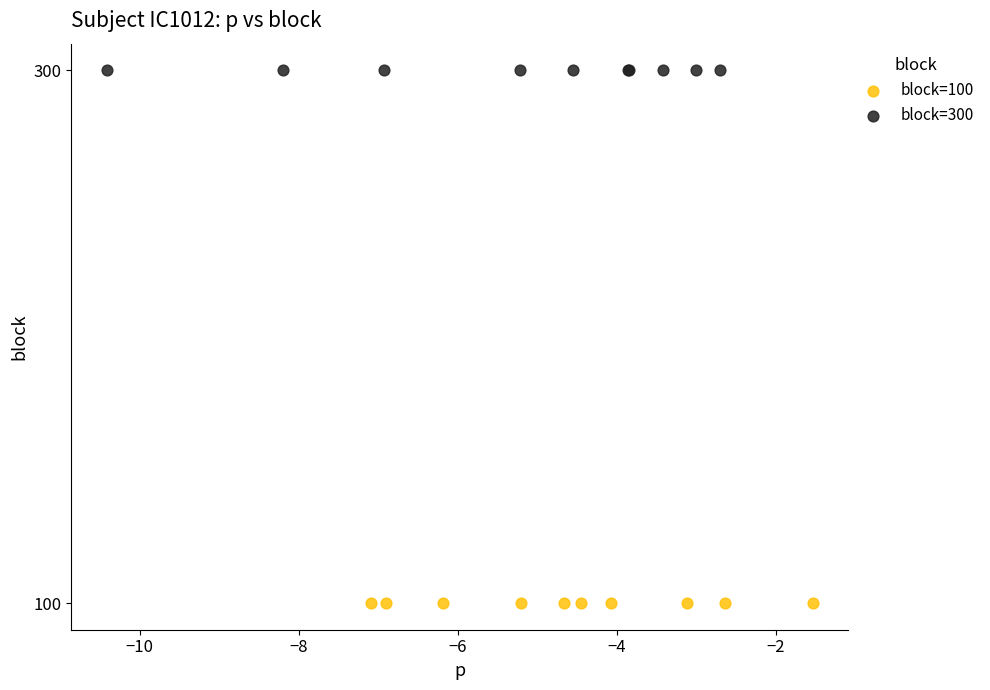

Which series contains the highest Y value?

block=300